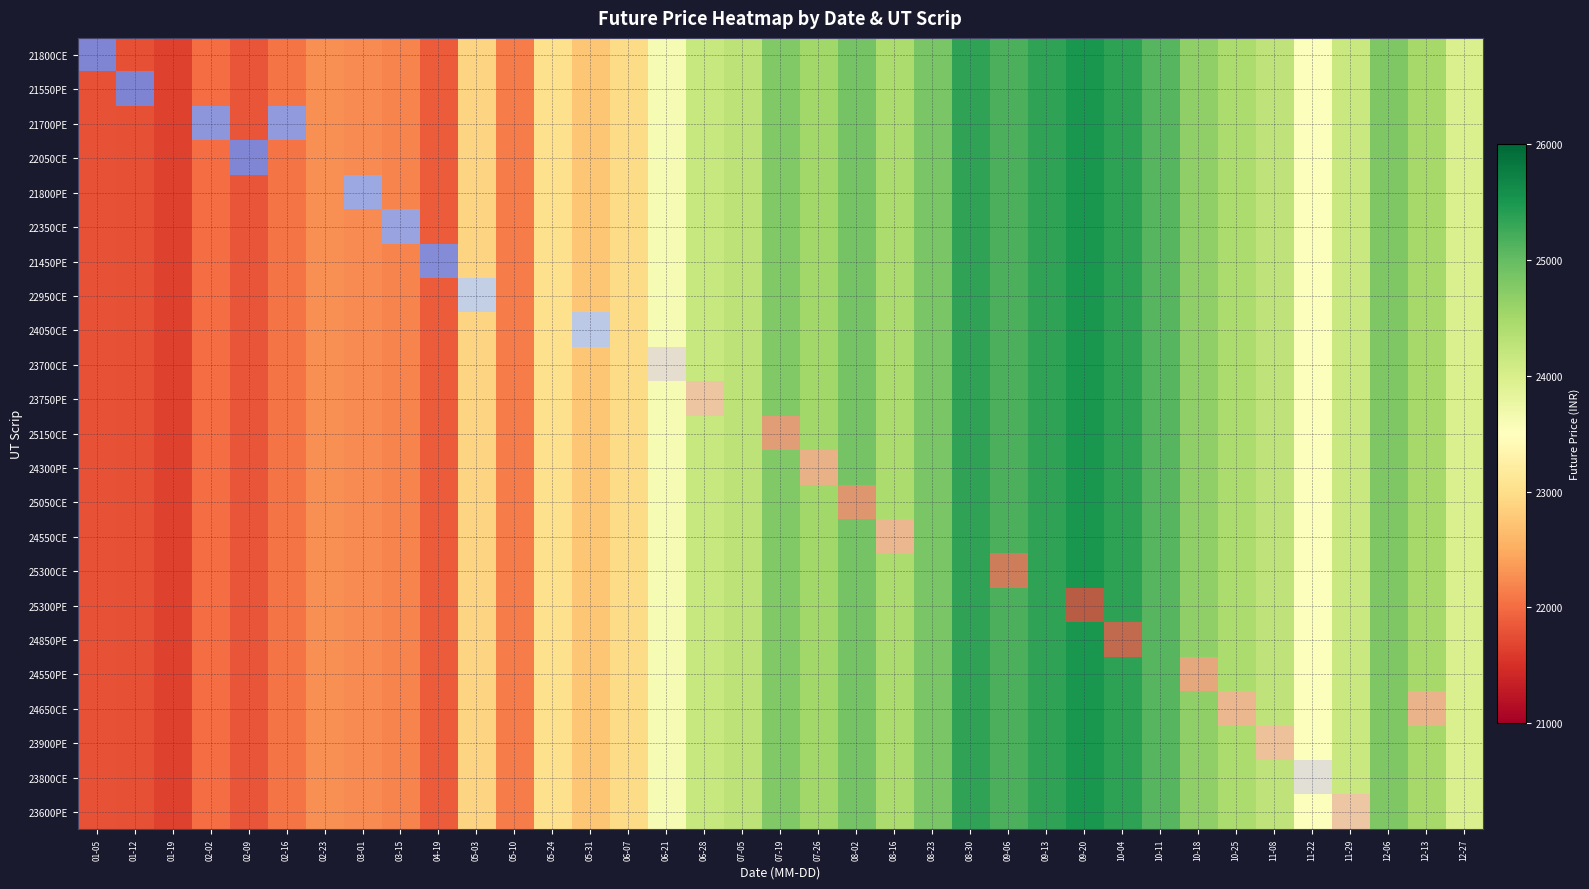

What is the smallest value displayed?

21768.5